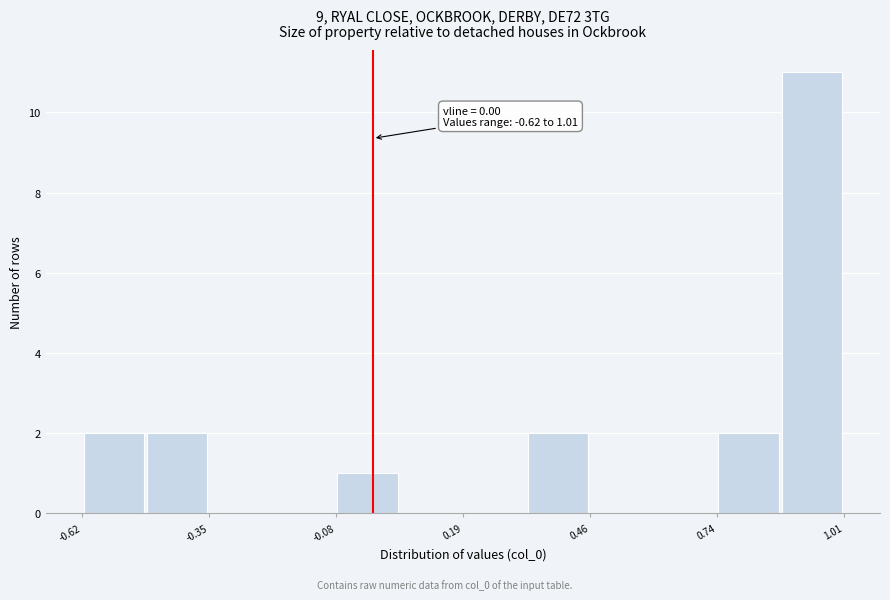

Read against the x-axis, roughly where is the centre of the tallest bar?

0.95